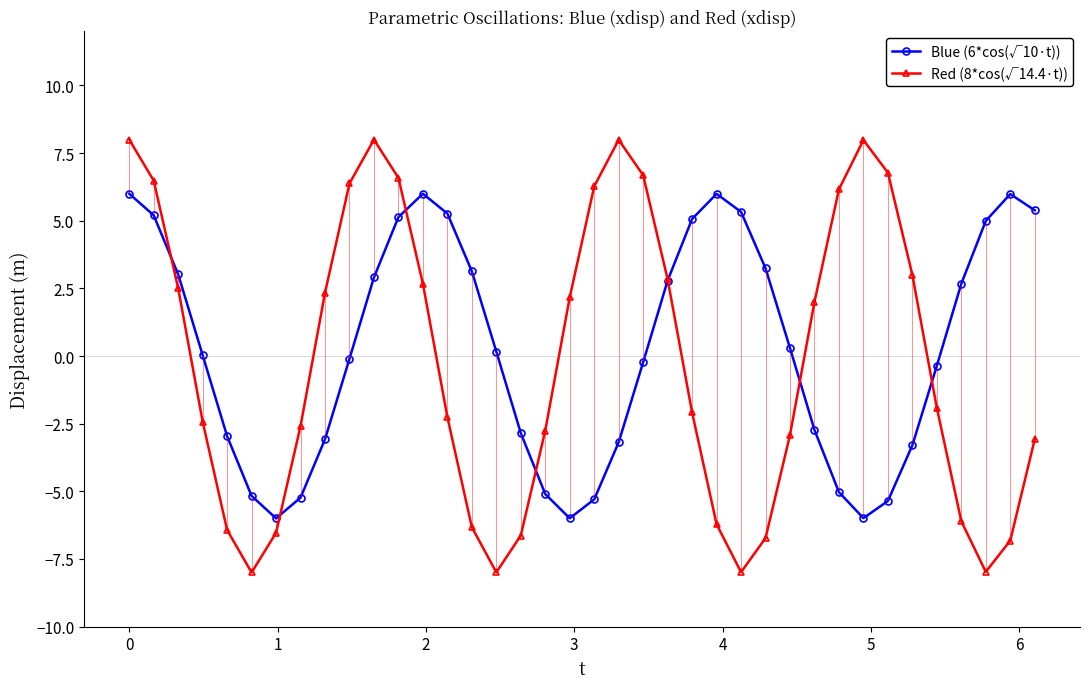

How many values in Blue (6*cos(√10·t)) are below zero?

18